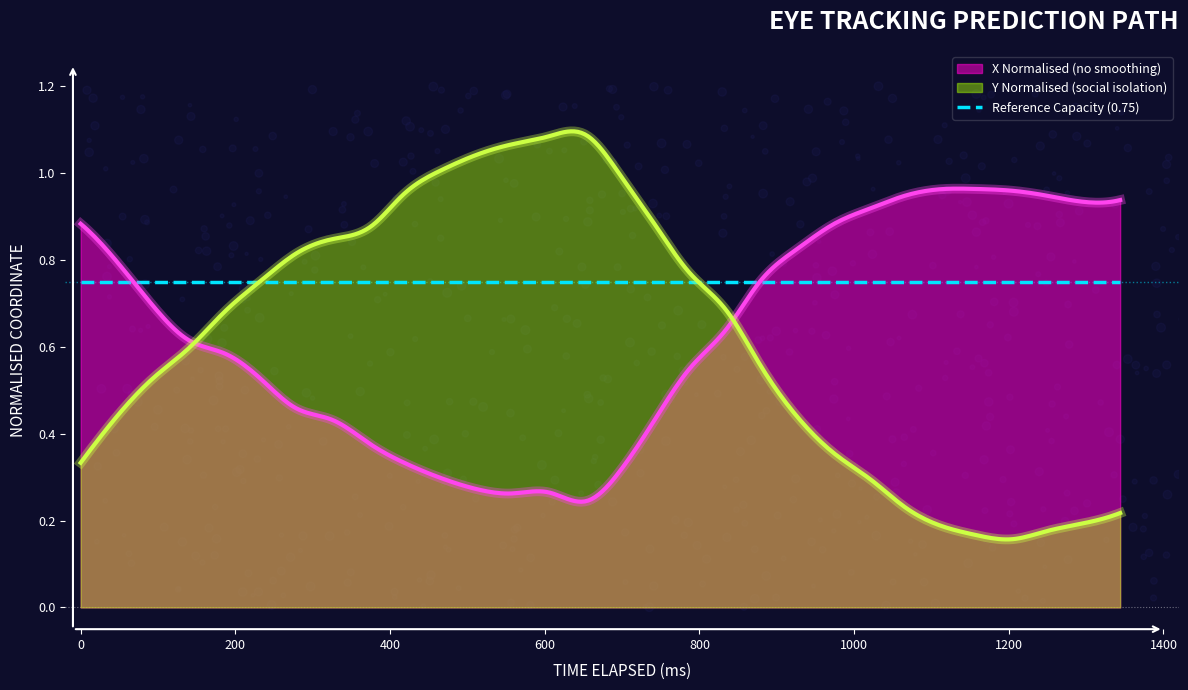

What is the total value across all series at 0?

1.2